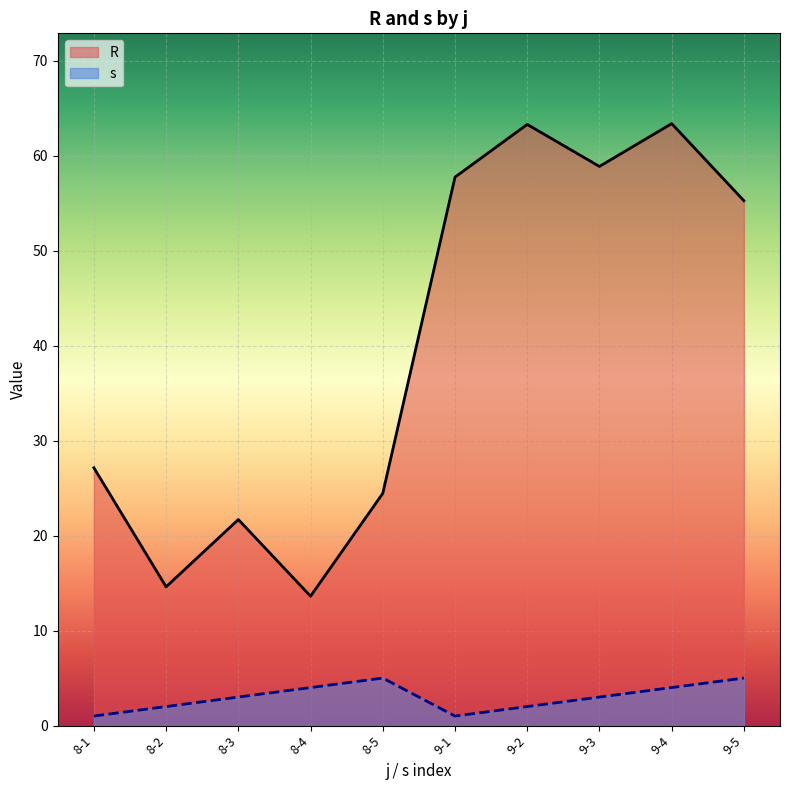

Reading right to left, what are all the values shown in this chart?

R: 55.3	63.4	58.9	63.3	57.8	24.5	13.6	21.7	14.6	27.1
s: 5.0	4.0	3.0	2.0	1.0	5.0	4.0	3.0	2.0	1.0